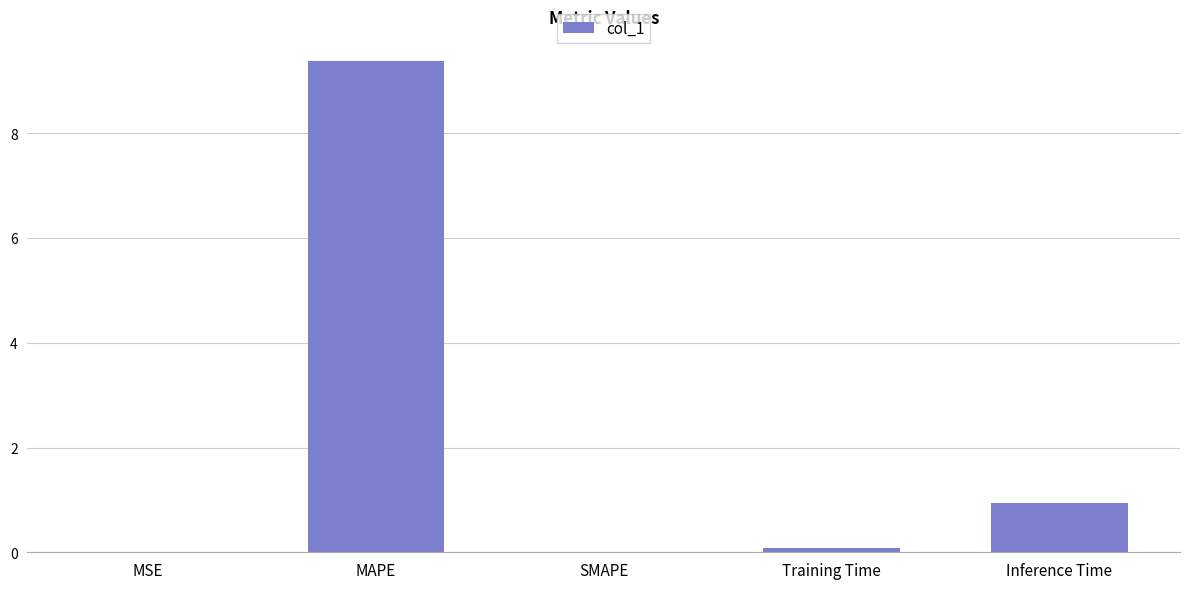

What is the approximate value at MAPE?

9.4